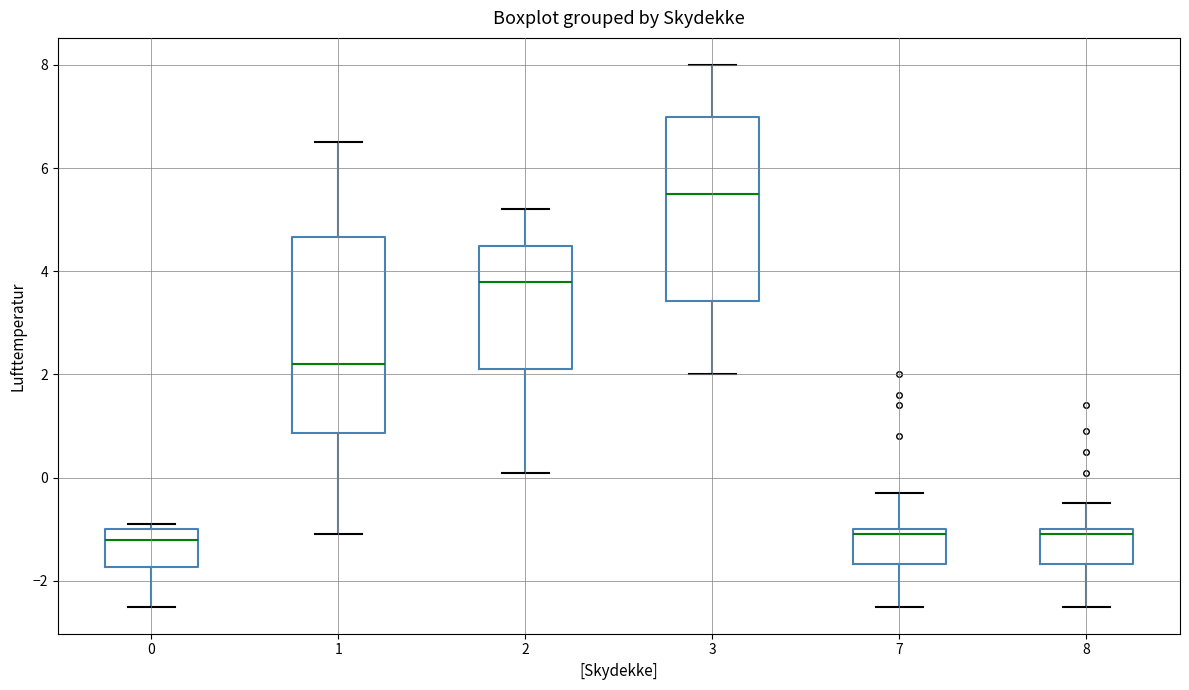

Comparing the boxes themselves (not the whiskers), which one is the tallest?

1